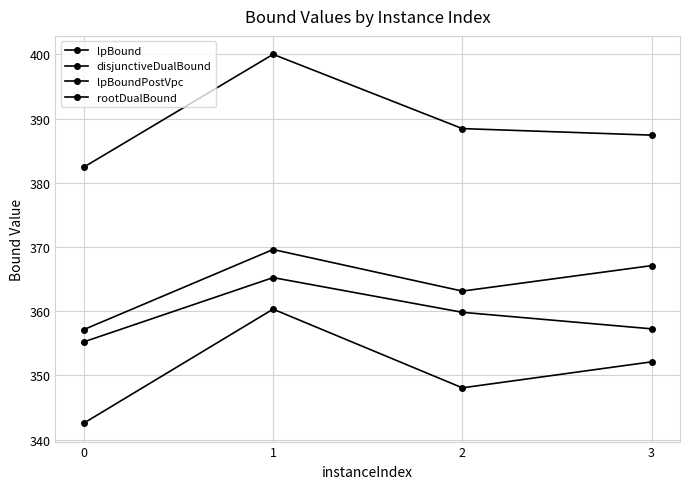

True or false: rootDualBound and disjunctiveDualBound cross at least once.

False